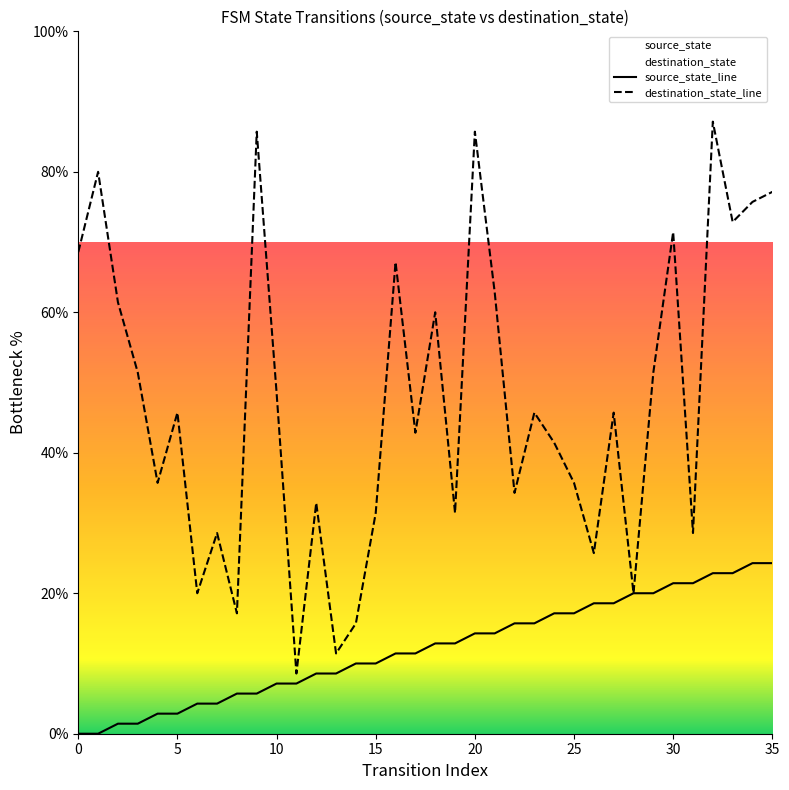

What is the maximum value for destination_state?

87.1